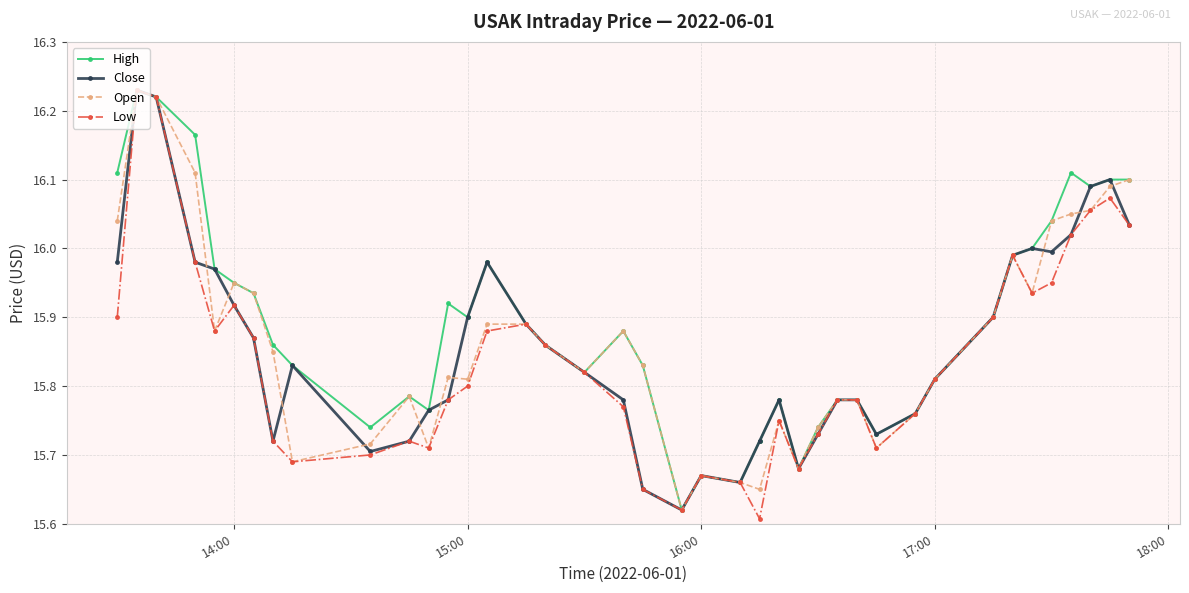

True or false: Low has more than 2 points higher than both neighbors.

True